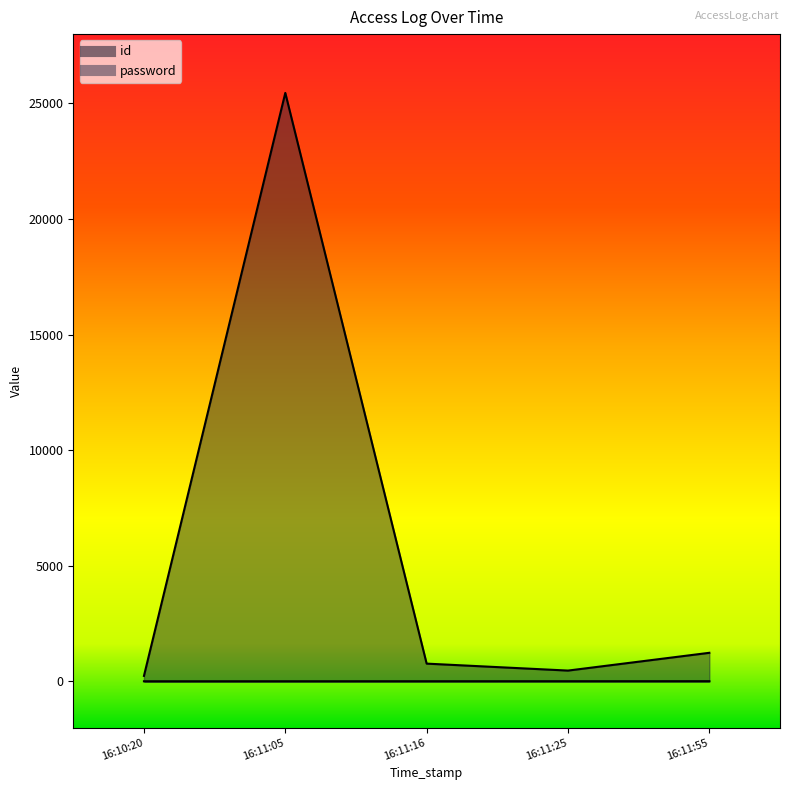

True or false: password has a value of 234 at 16:10:20.

True